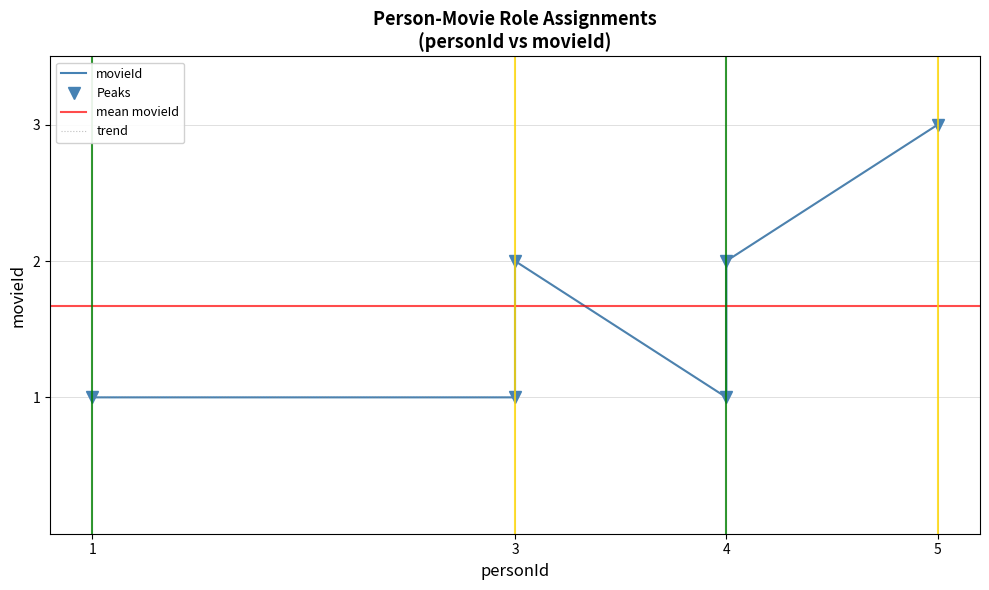

Rank the categories by value from lowest to highest.

1, 4, 3, 4, 3, 5